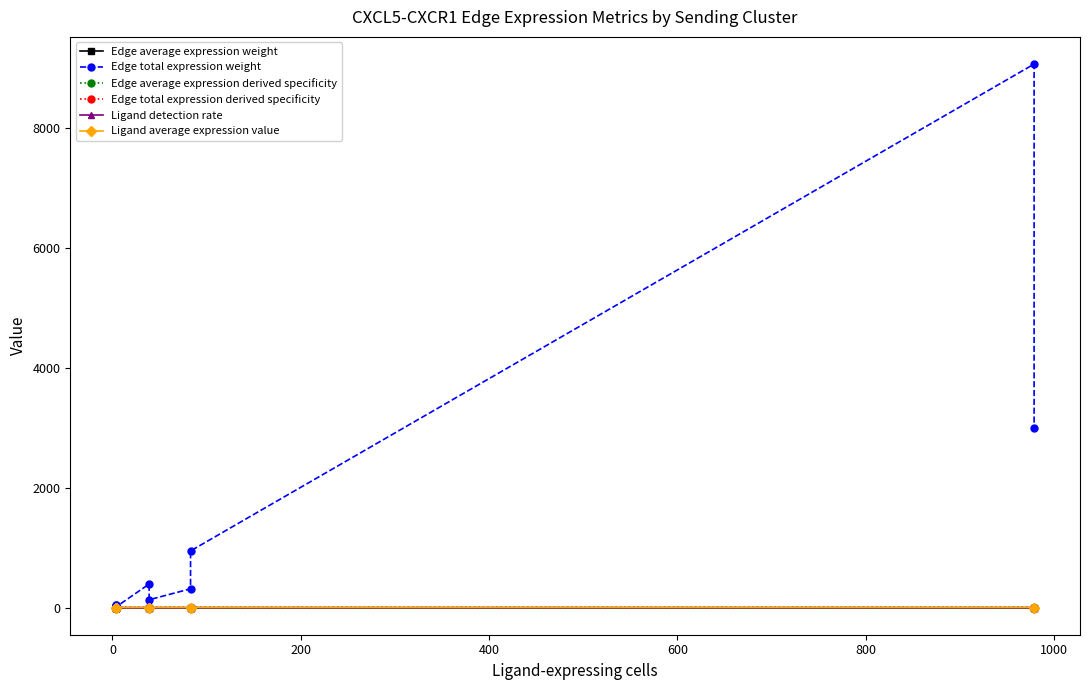

Does the chart have visible grid lines?

No